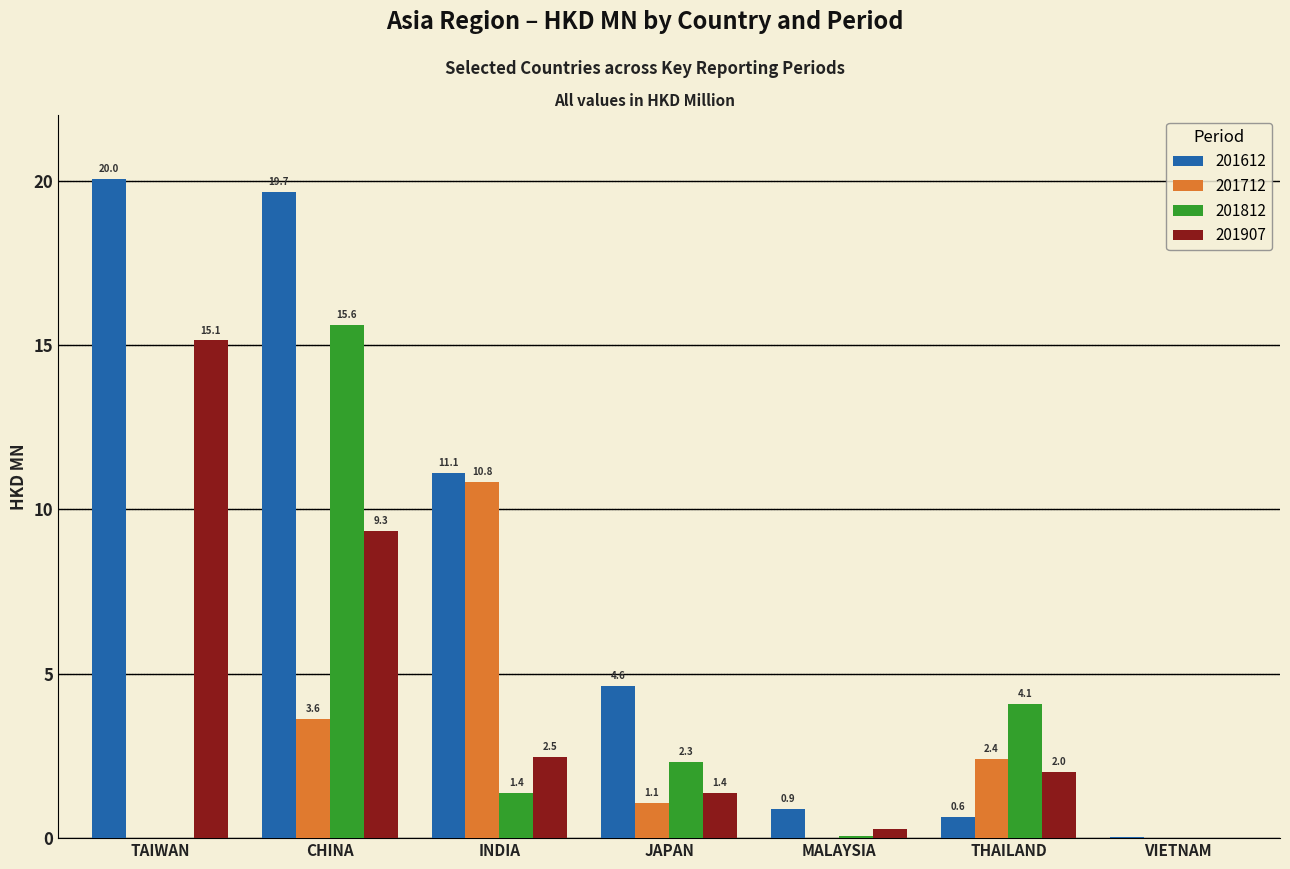

What is the sum of the 201612 values at VIETNAM and TAIWAN?

20.1